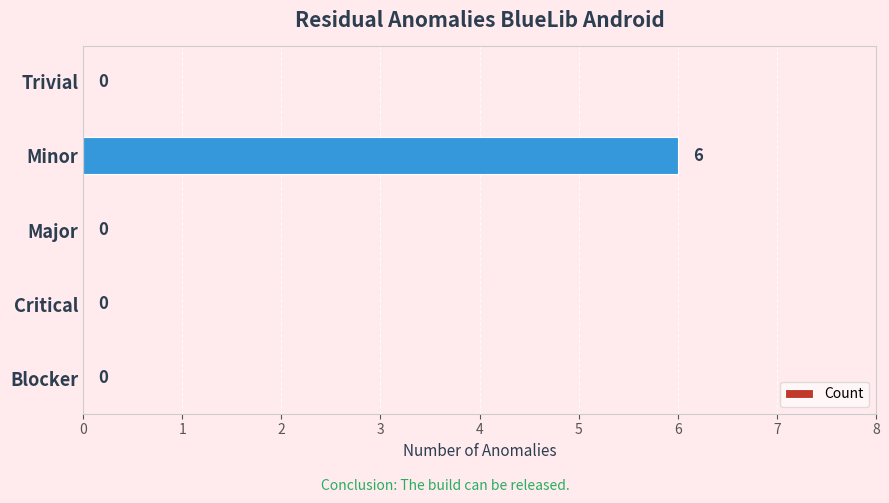

Count the values in the range 0 to 1.

4